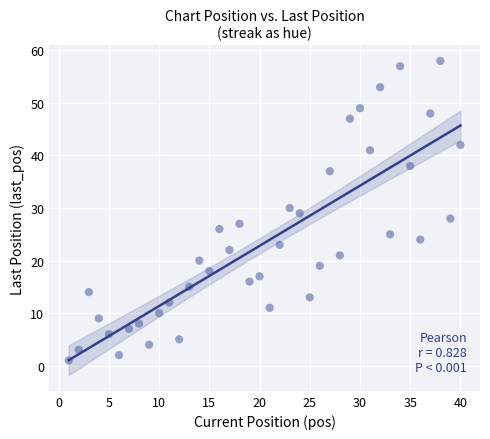

What is the range of X values (max minus min)?

39